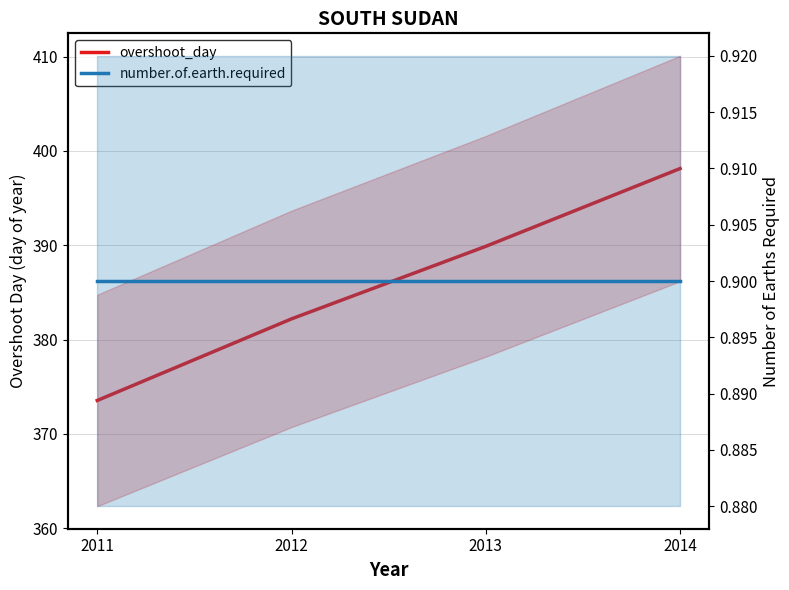

True or false: number.of.earth.required and overshoot_day cross at least once.

False